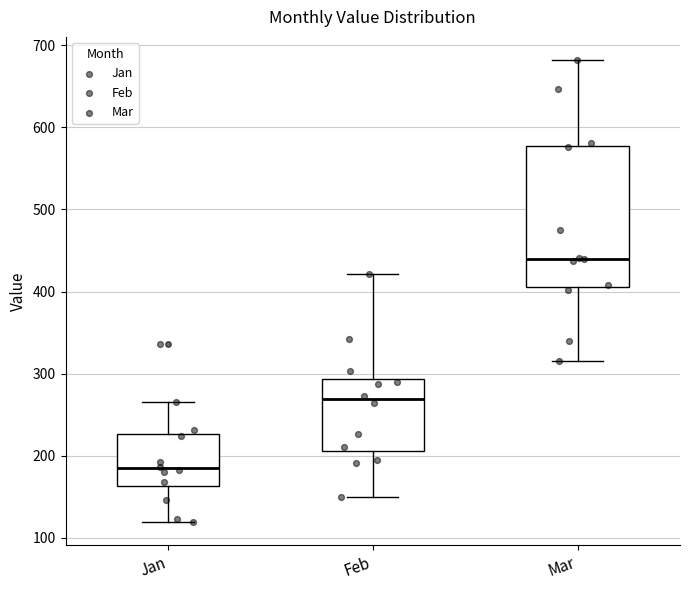

Which box is the tallest, from its lower edge to its upper edge?

Mar